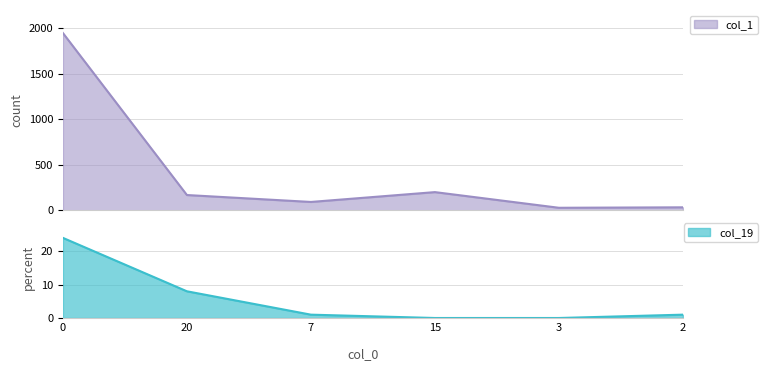

What is the maximum value for col_1?

1947